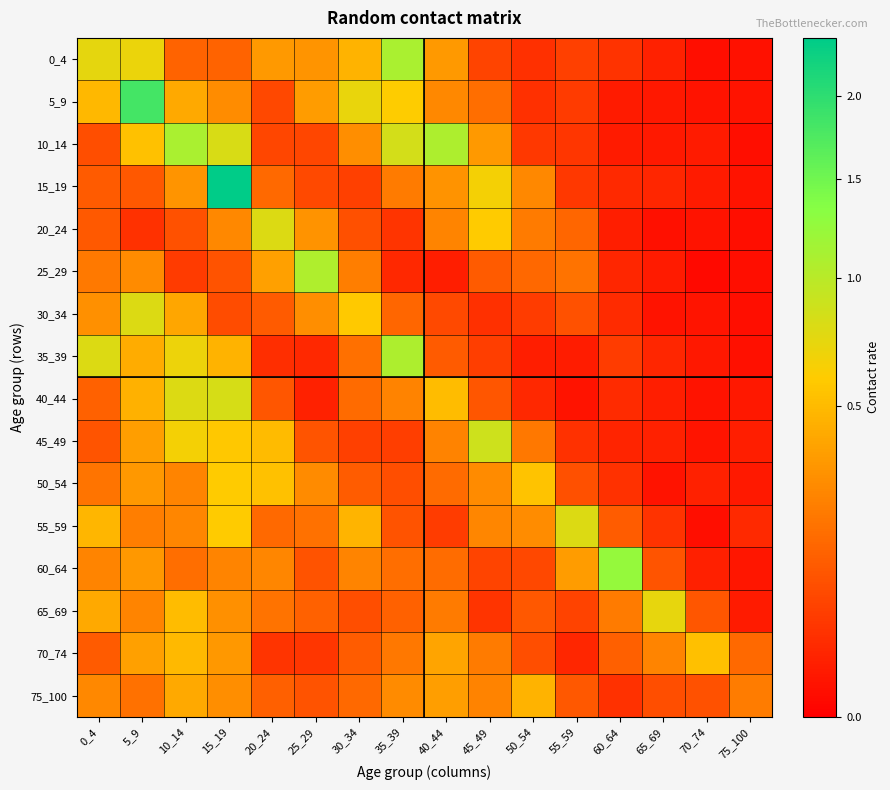

List the series in order of their peak value, highest first.

15_19, 5_9, 60_64, 10_14, 0_4, 35_39, 25_29, 45_49, 40_44, 55_59, 20_24, 30_34, 65_69, 50_54, 70_74, 75_100